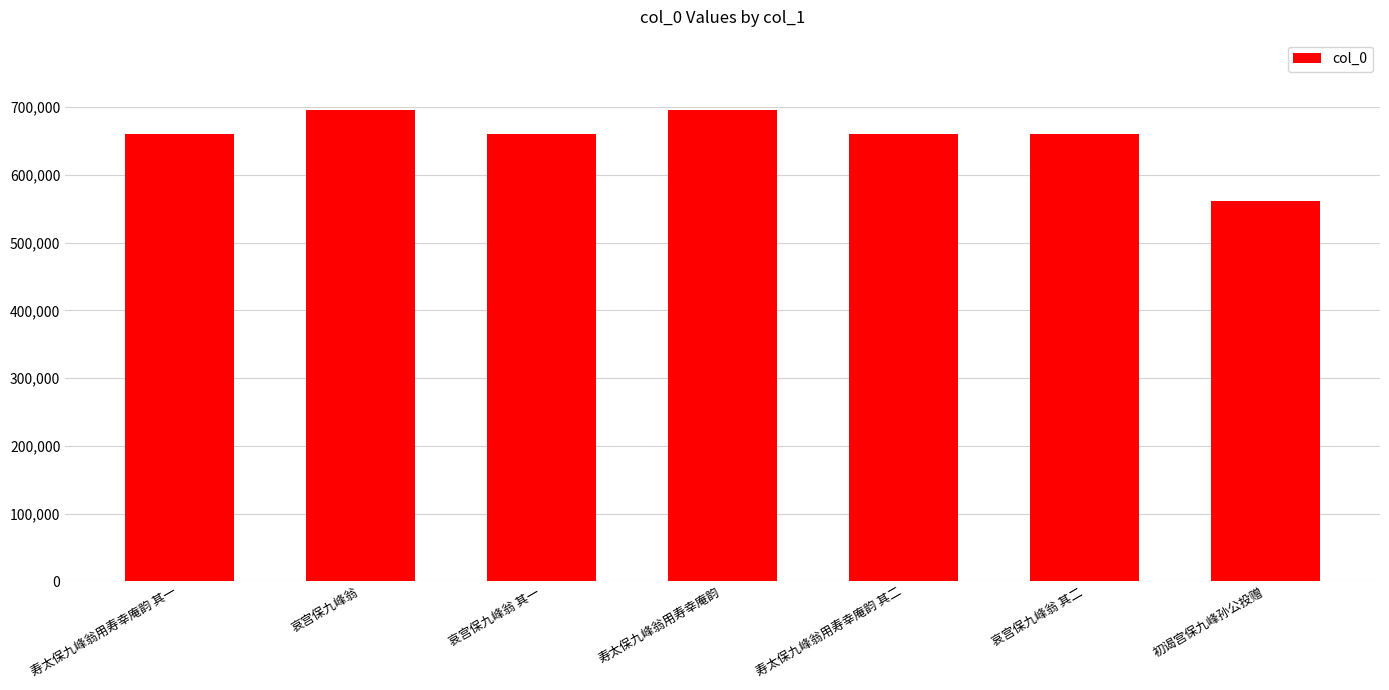

What value does the data have at 哀宫保九峰翁 其二, to the nearest 50?

659750